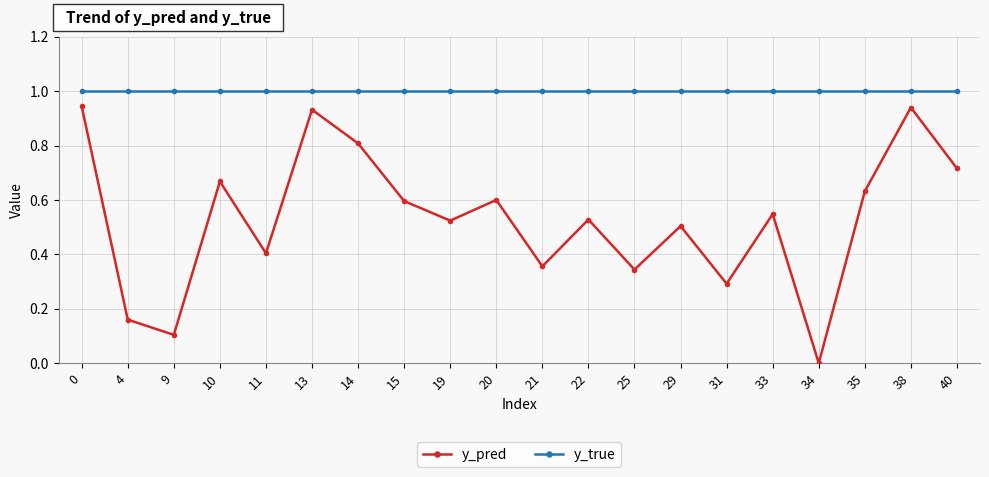

Between 15 and 29, which series saw the biggest shift?

y_pred